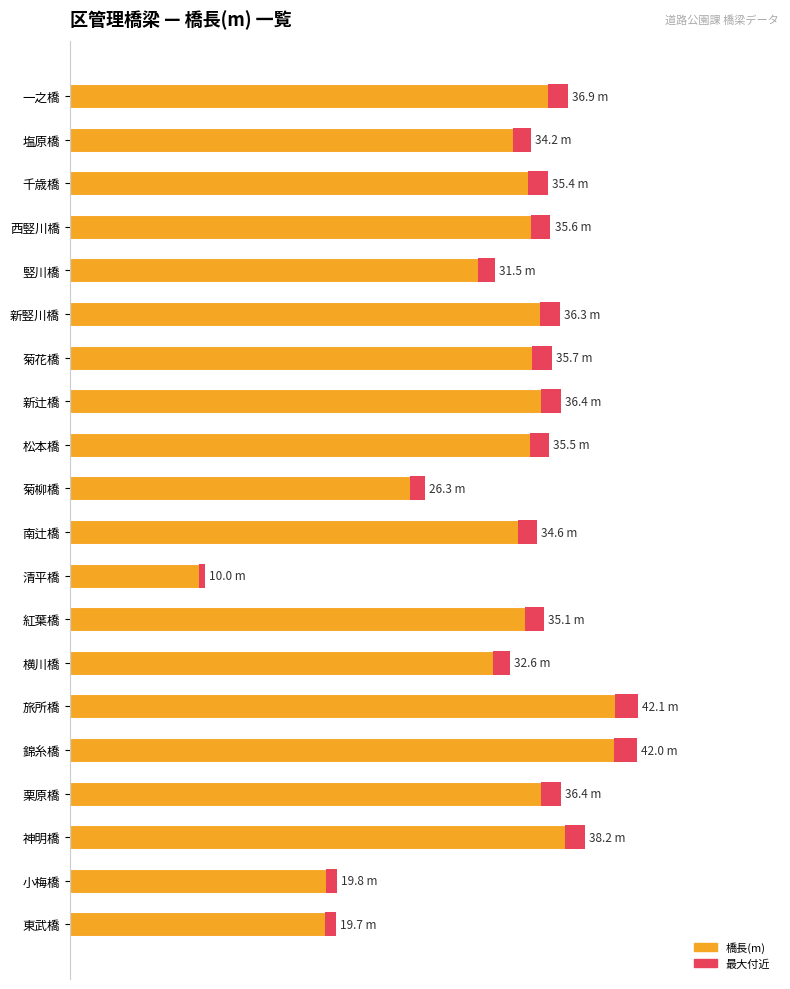

How many data points are above 35?

12